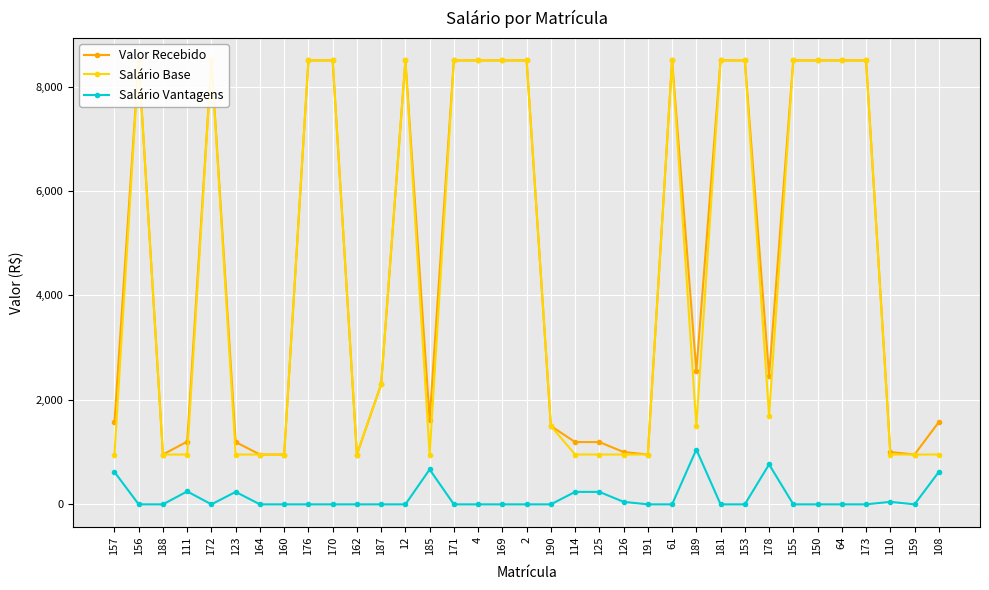

At which category does the chart reach its peak across all series?

156